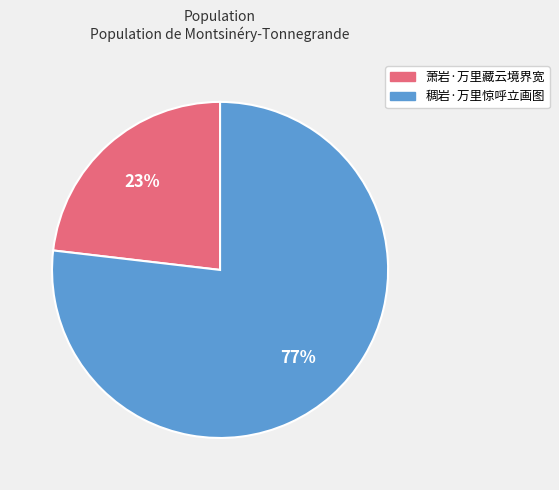

Do 萧岩·万里藏云境界宽 and 稠岩·万里惊呼立画图 together represent more than half of the pie?

Yes